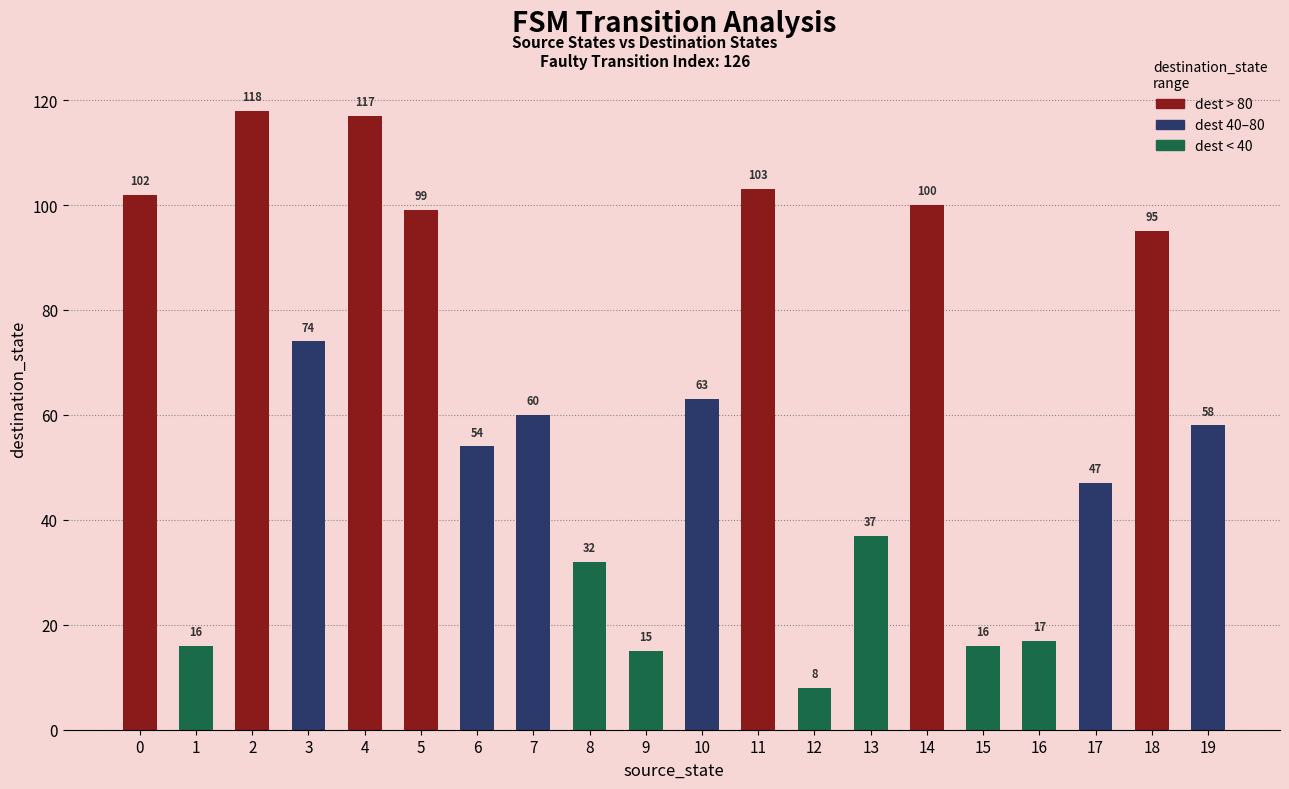

Is it true that the value at 4 is 117?

True